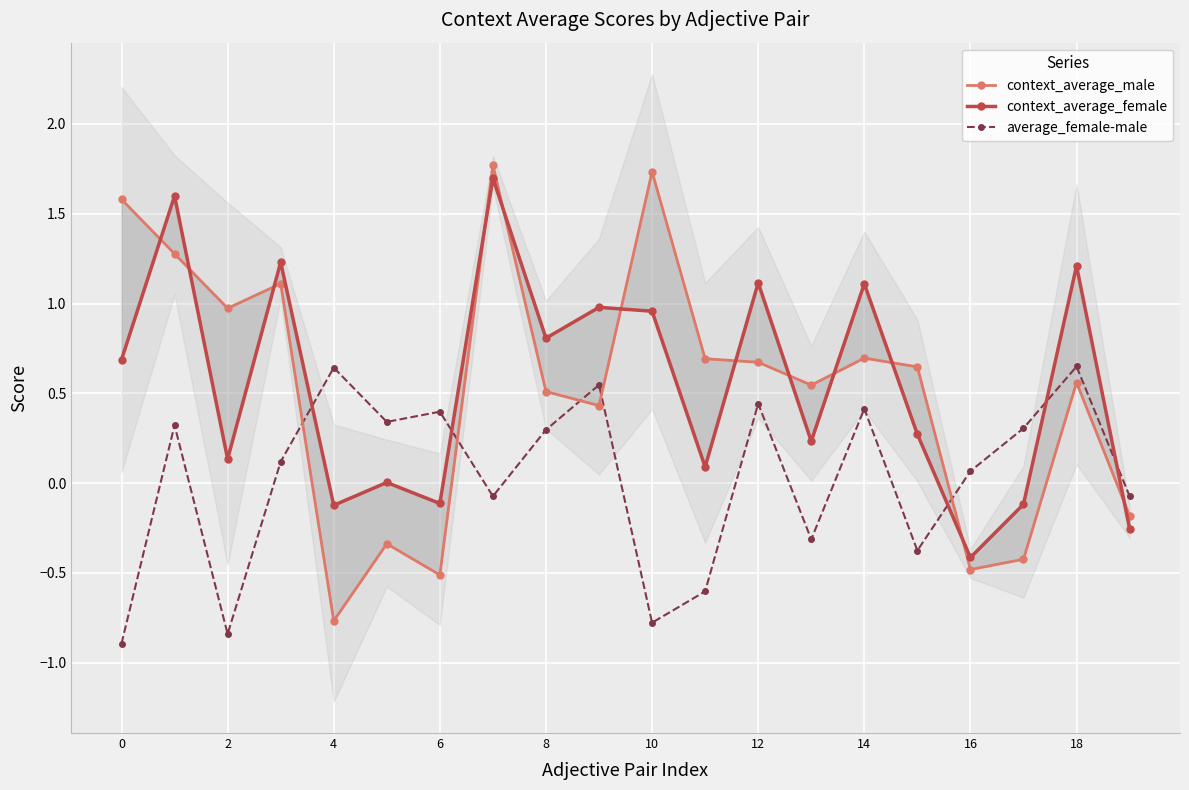

Where is the first local maximum for context_average_male?

6